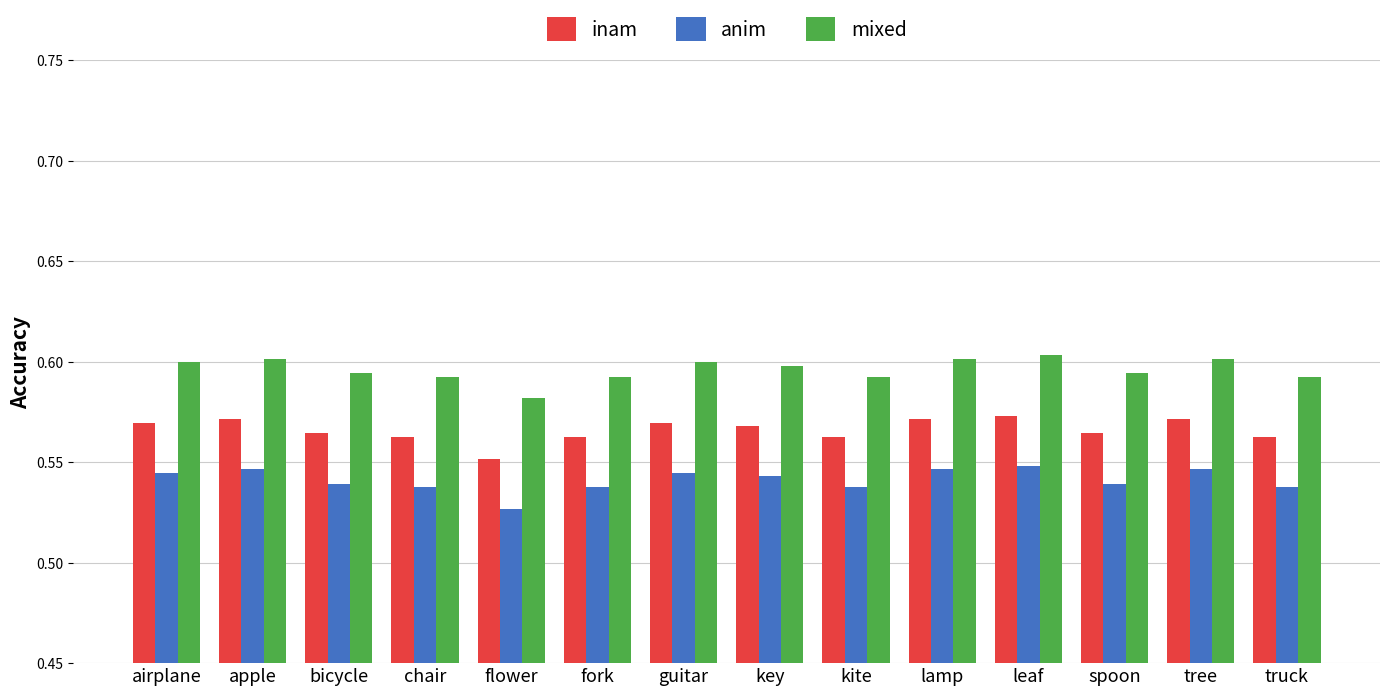

What is the sum of all anim values?

7.6